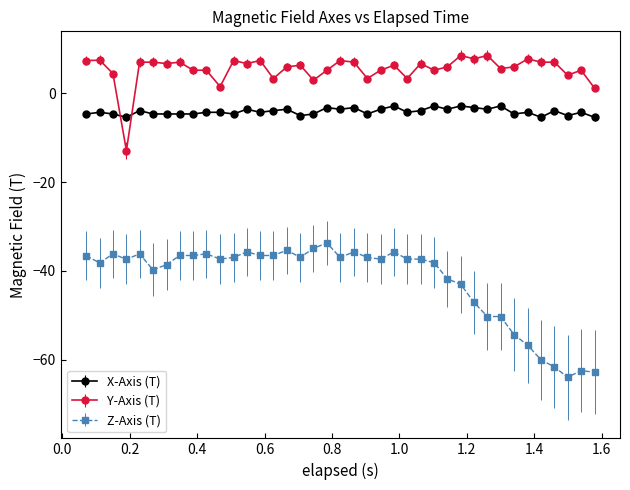

What are all the series names shown in the legend?

X-Axis (T), Y-Axis (T), Z-Axis (T)